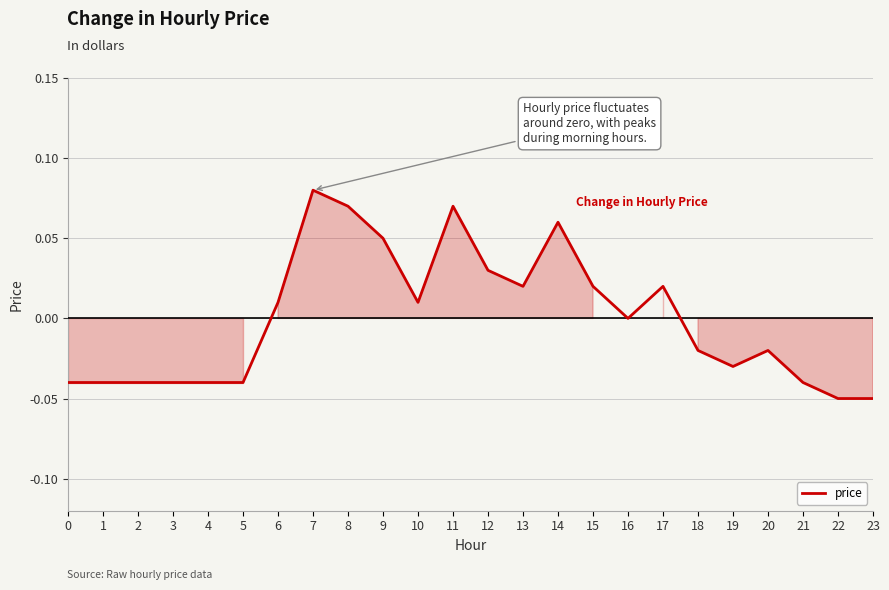

At which label does the data first exceed 0?

6